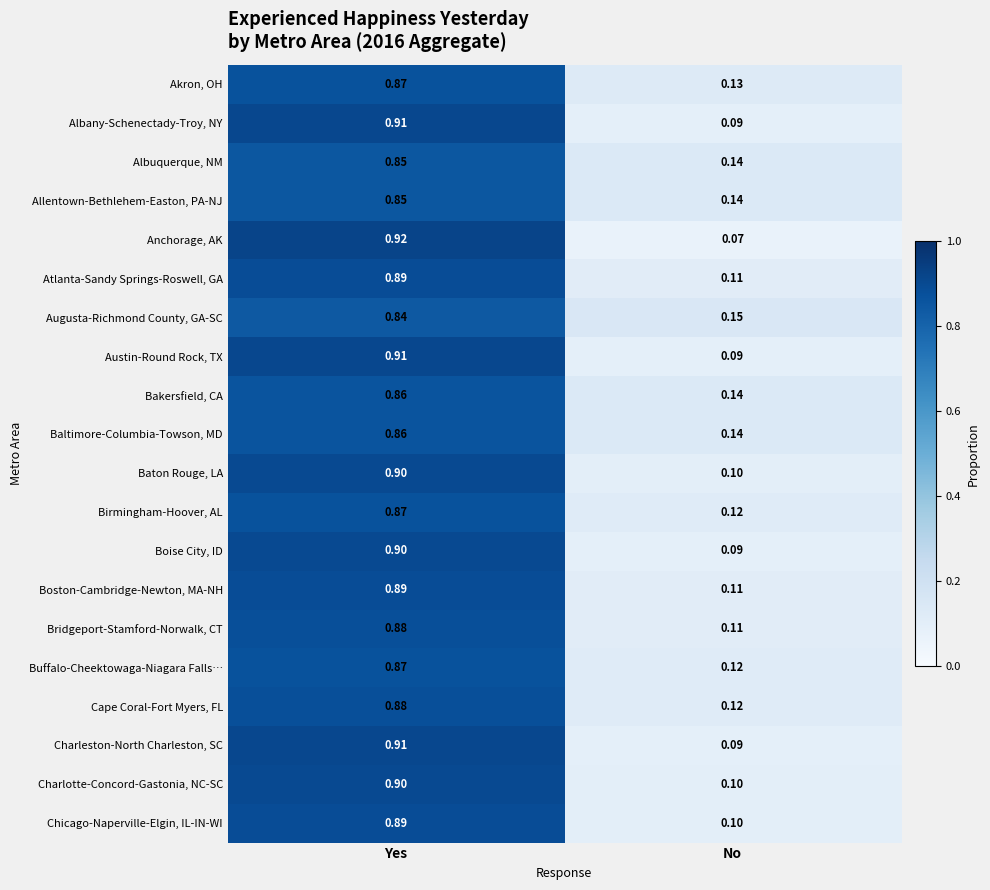

How many series are shown in this chart?

20